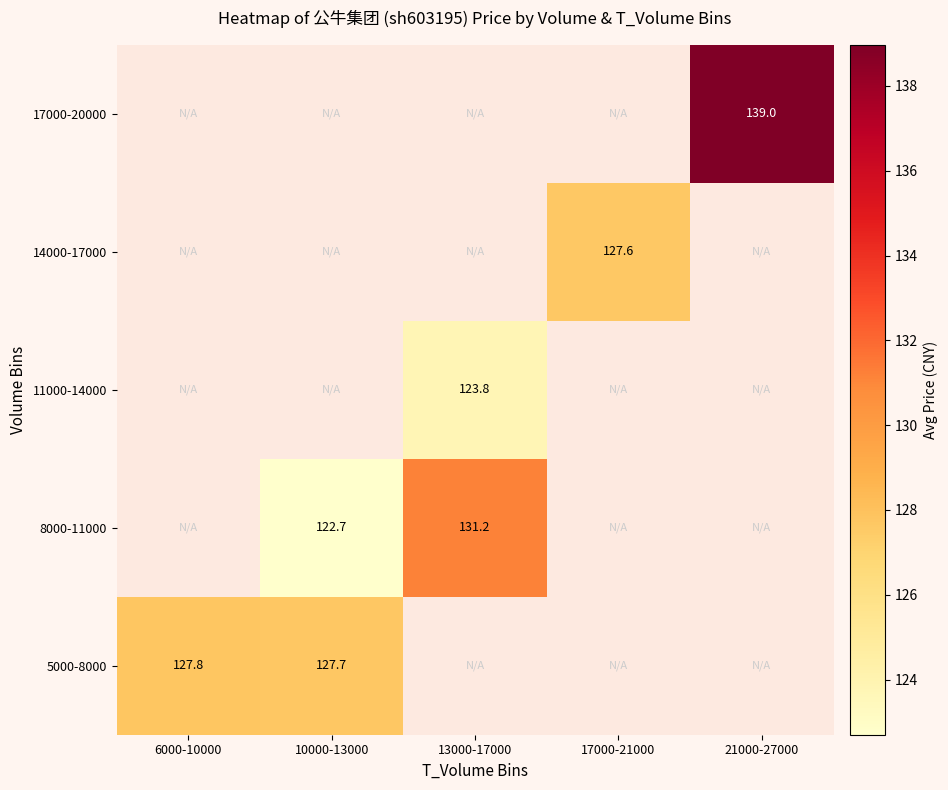

How many distinct data groups are displayed?

5